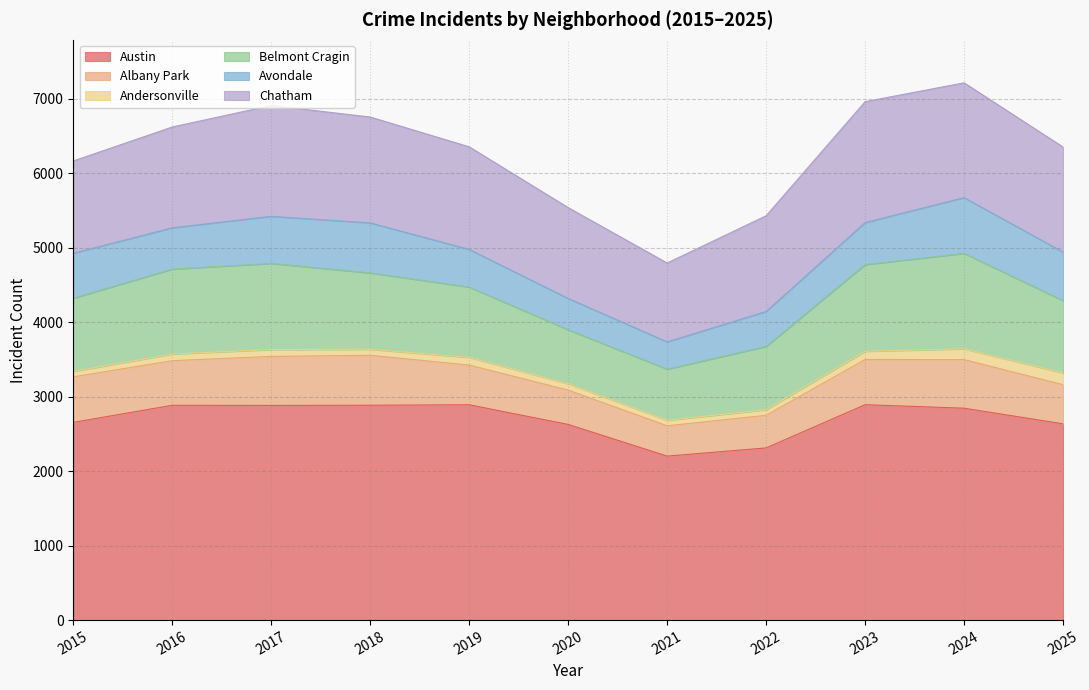

Rank the series at 2017 from highest to lowest value.

Austin, Chatham, Belmont Cragin, Albany Park, Avondale, Andersonville